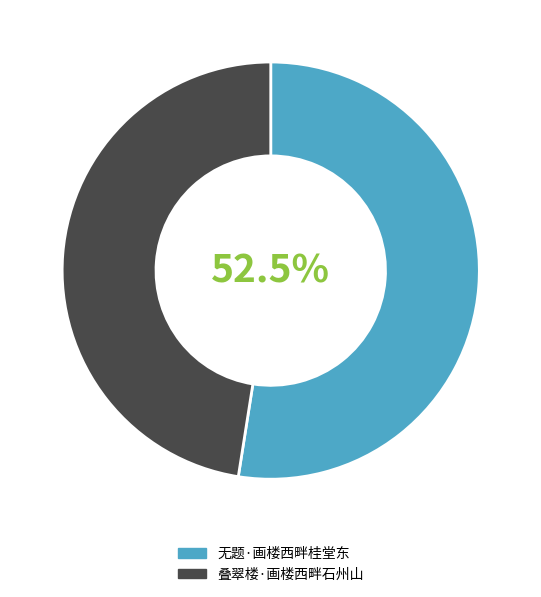

How many slices are in this pie chart?

2